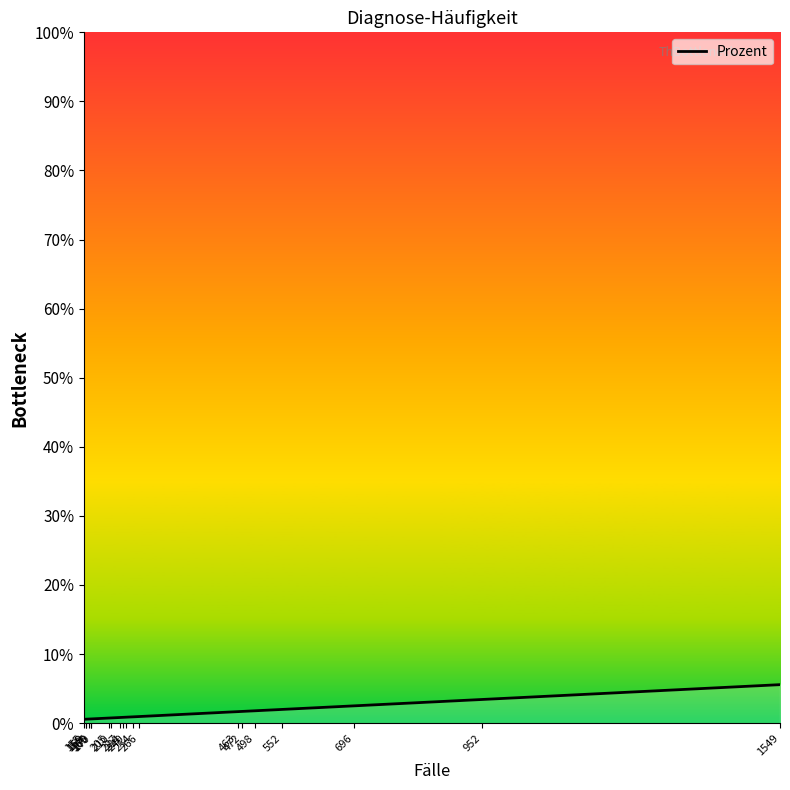

What is the change in value from 159 to 234?

+0.3